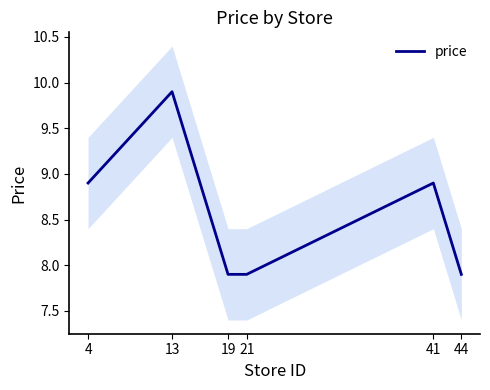

What is the ratio of the value at 21 to the value at 44?

1.0